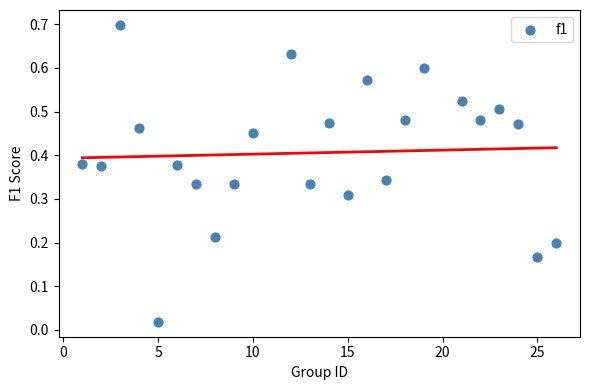

What is the range of X values (max minus min)?

25.0